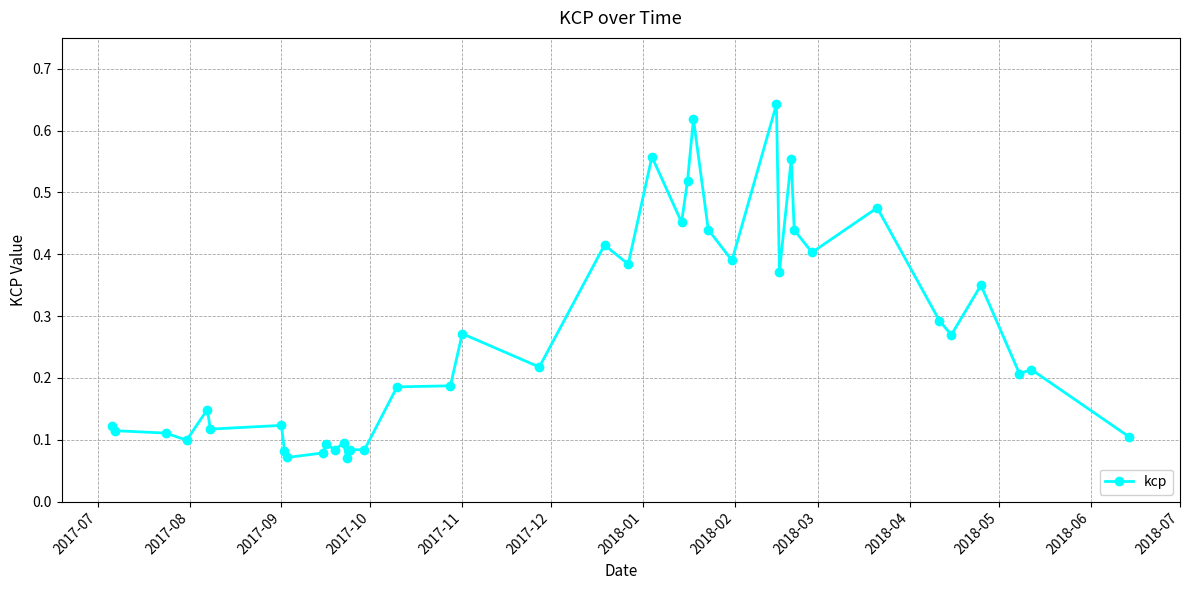

What is the sum of all values?

10.5